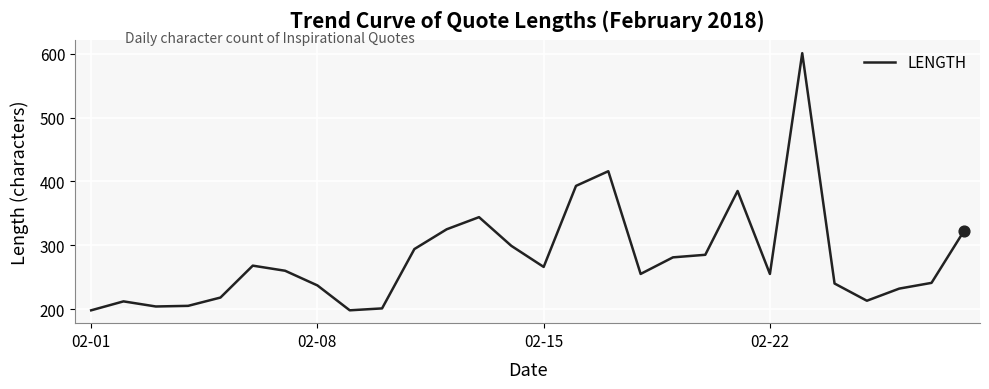

What is the greatest value displayed?

601